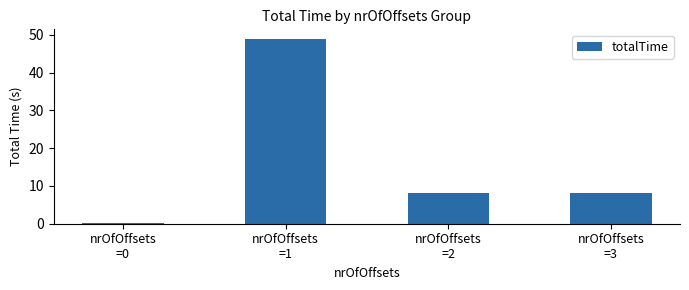

What is the sum of all values?

65.1